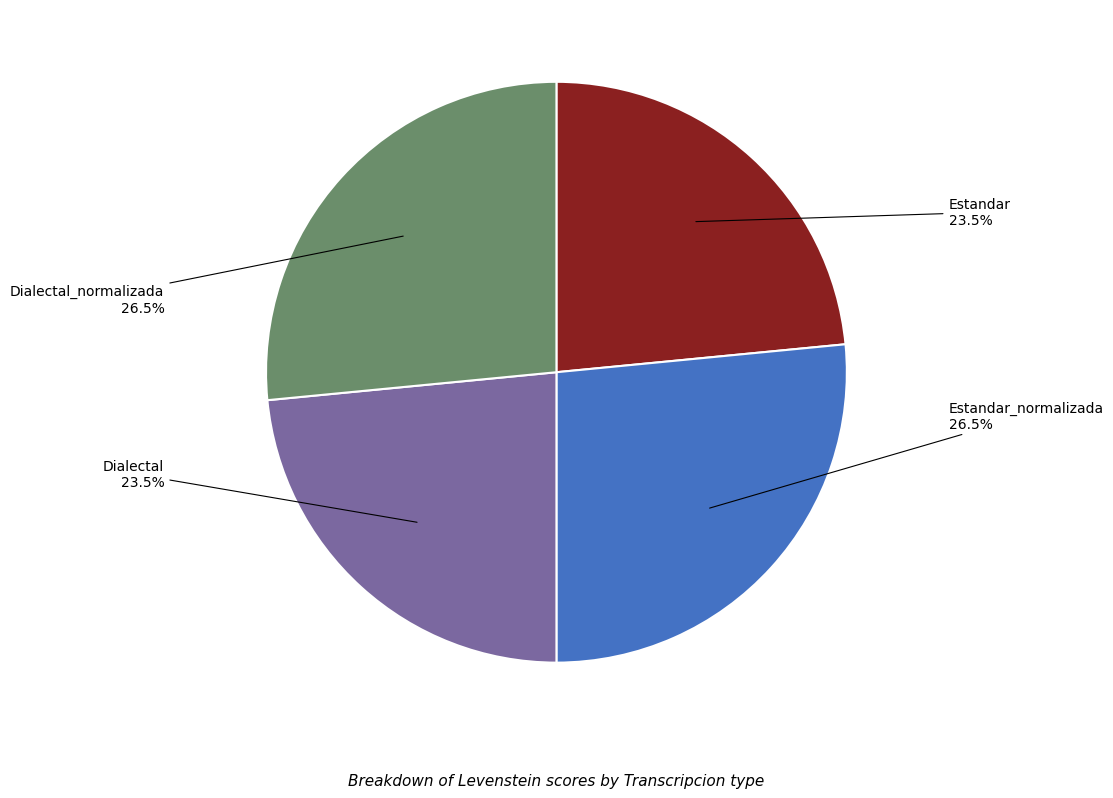

Is the sum of Dialectal and Estandar greater than half?

No